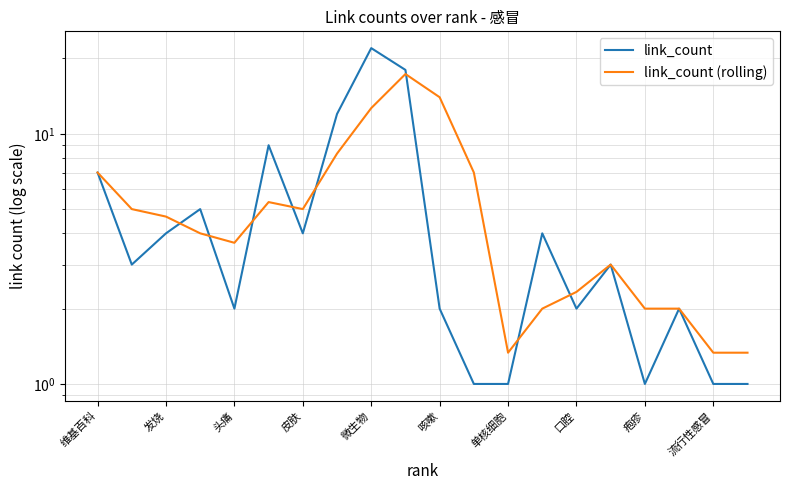

Rank the series by their maximum value, from lowest to highest.

link_count (rolling), link_count